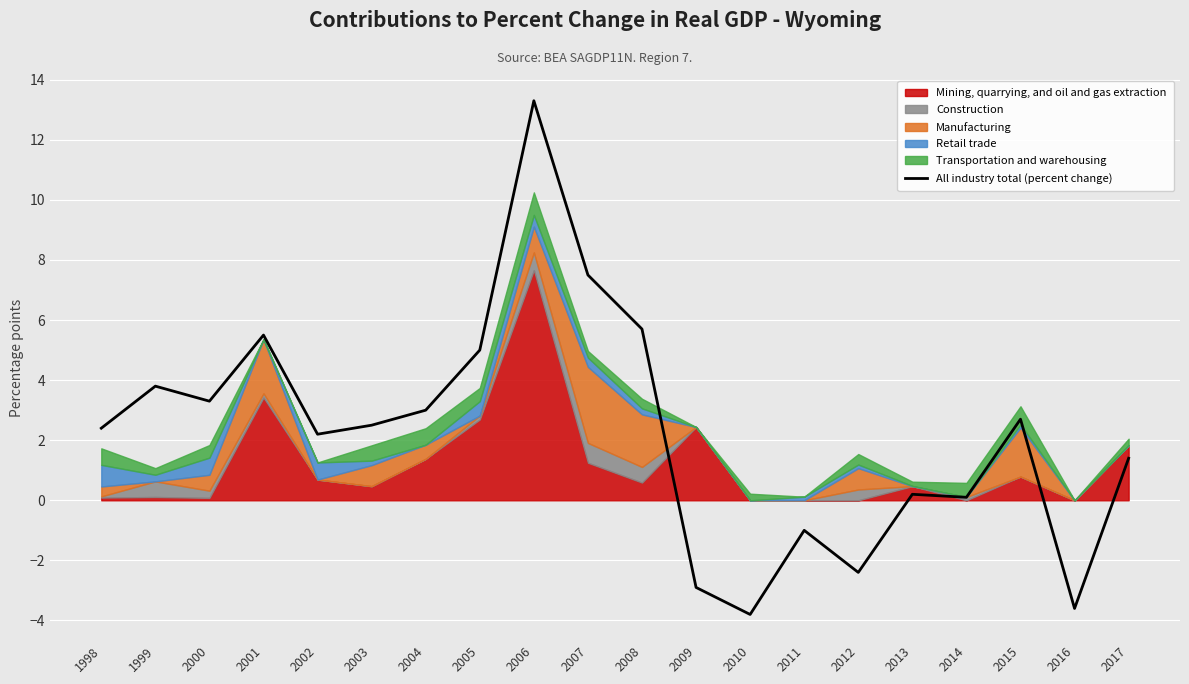

The chart shows a value of 1.9 at 2017. True or false?

False